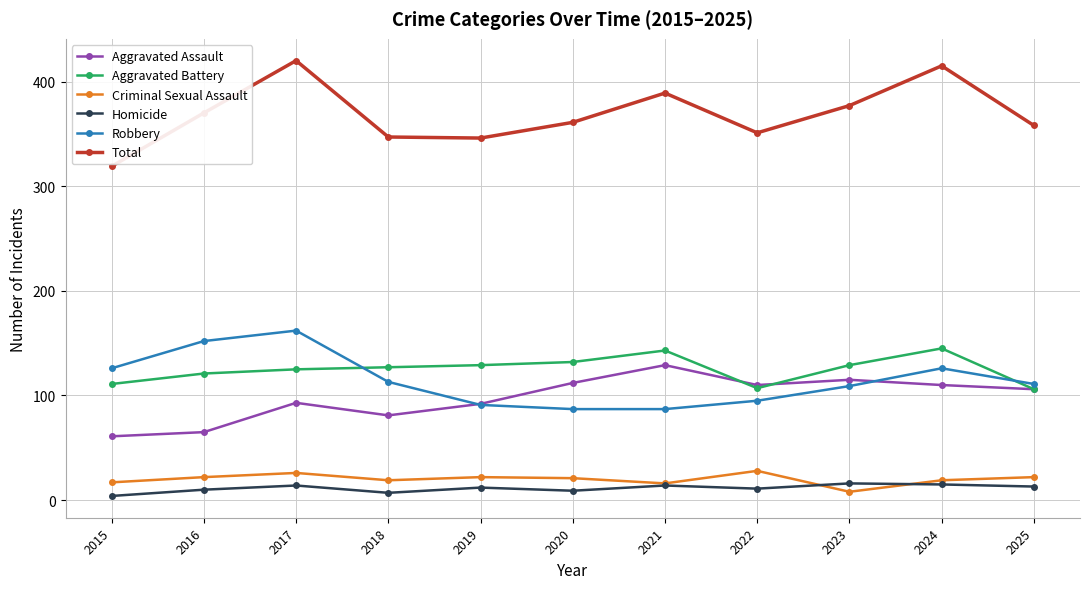

What is the value of the Aggravated Assault point at the 6th from the left?

112